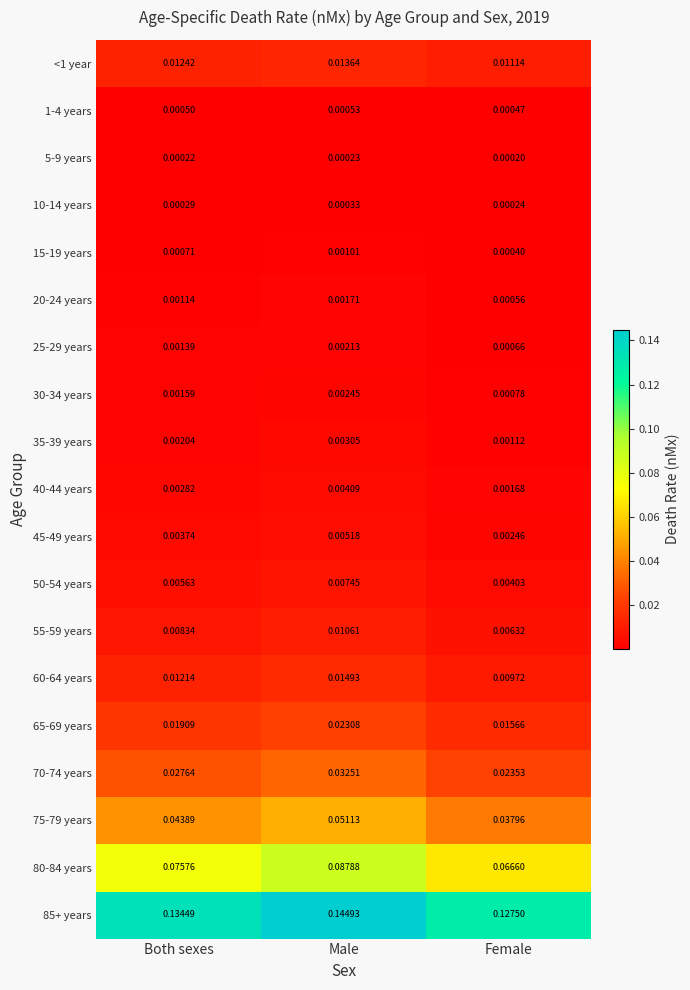

Which category has the highest value across all series?

Male